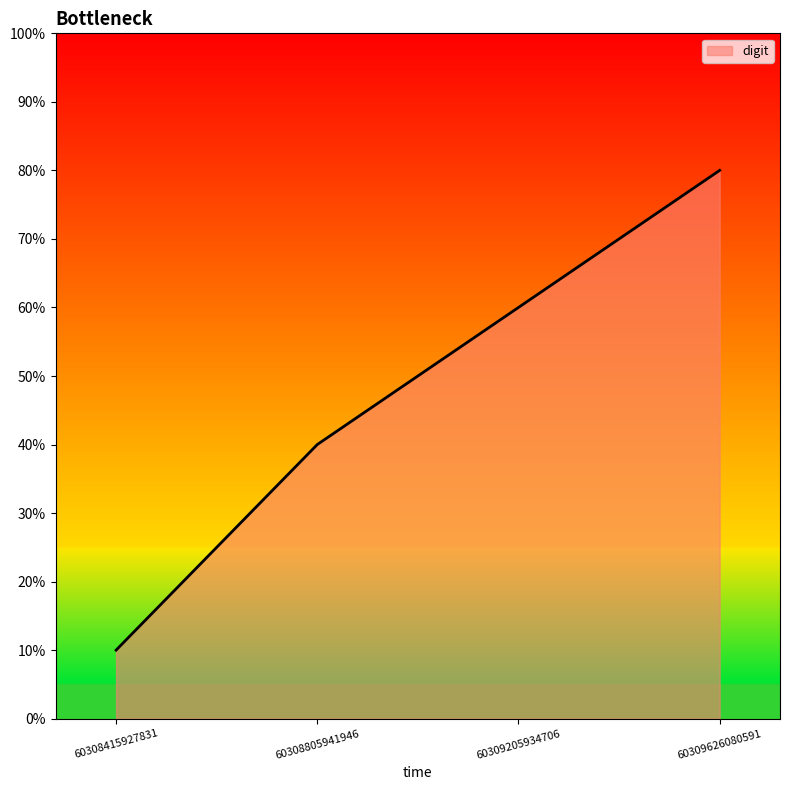

True or false: the data shows 1 at 60308415927831.

True